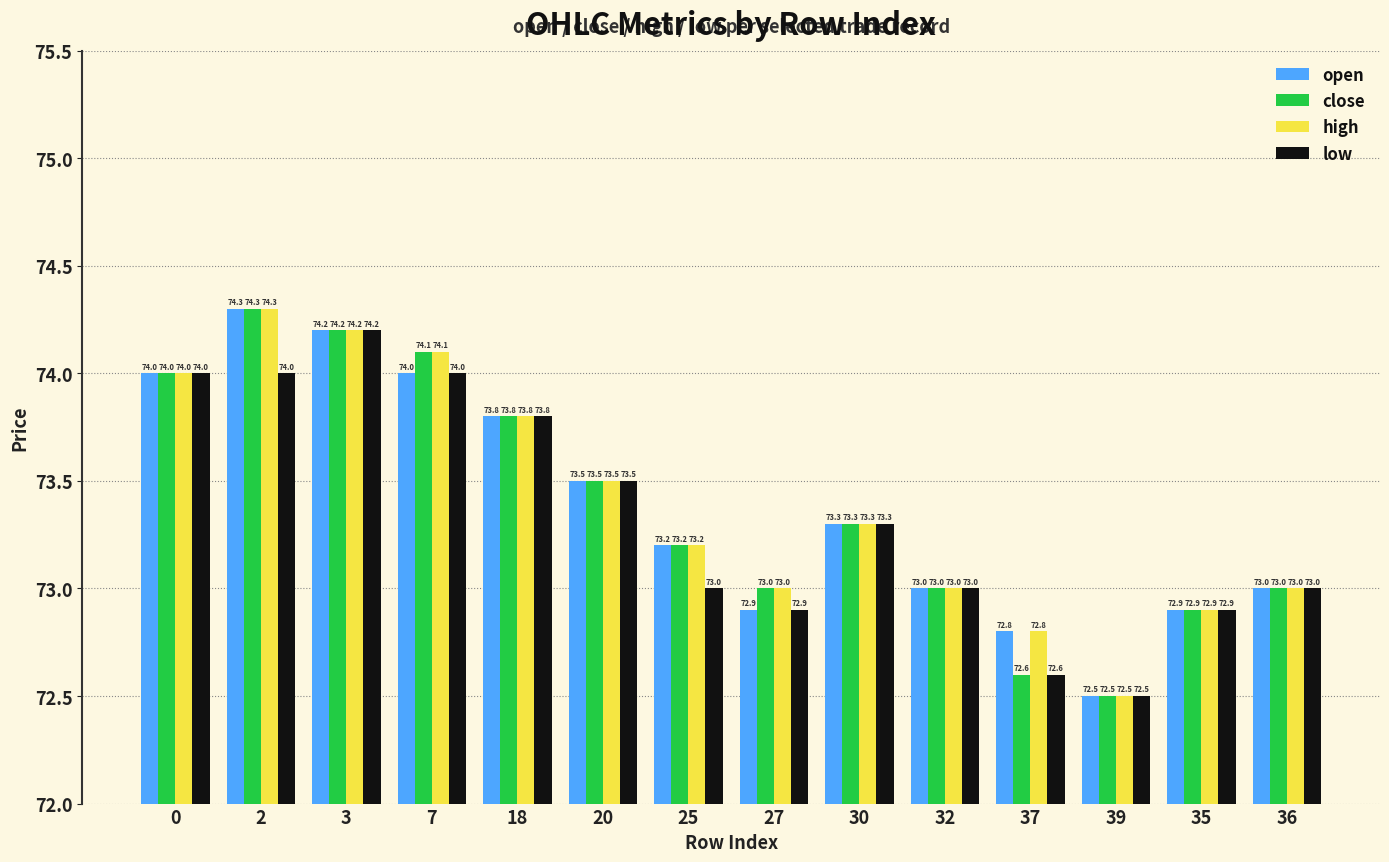

What are all the series names shown in the legend?

open, close, high, low